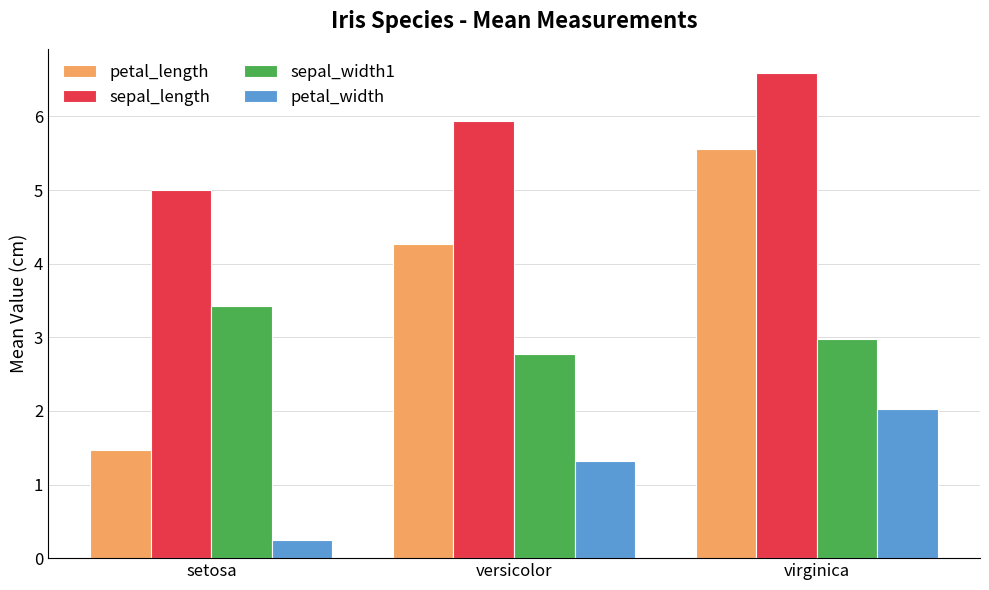

How many data points does each series have?

3